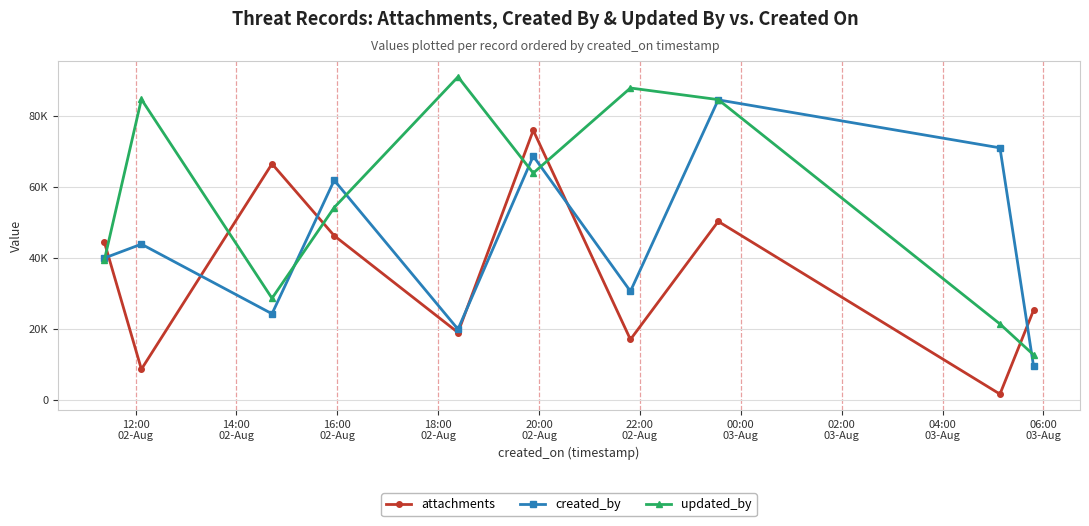

What is the value of the attachments point at the 6th from the left?

76058